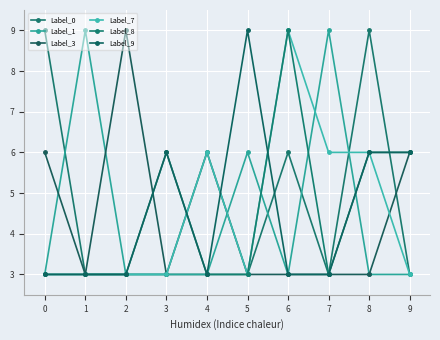

Does the chart have visible grid lines?

Yes